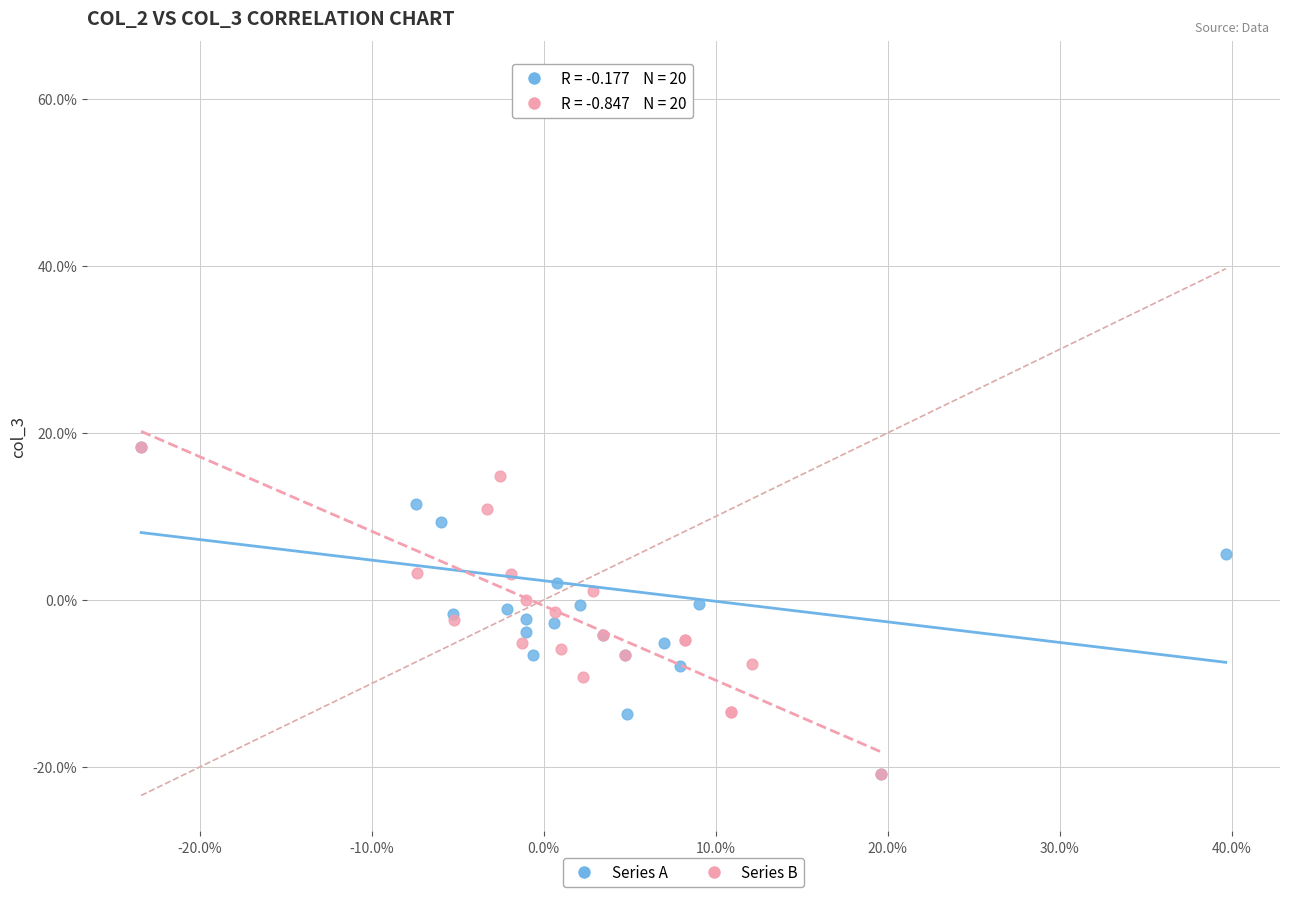

What are all the series names shown in the legend?

Series A, Series B